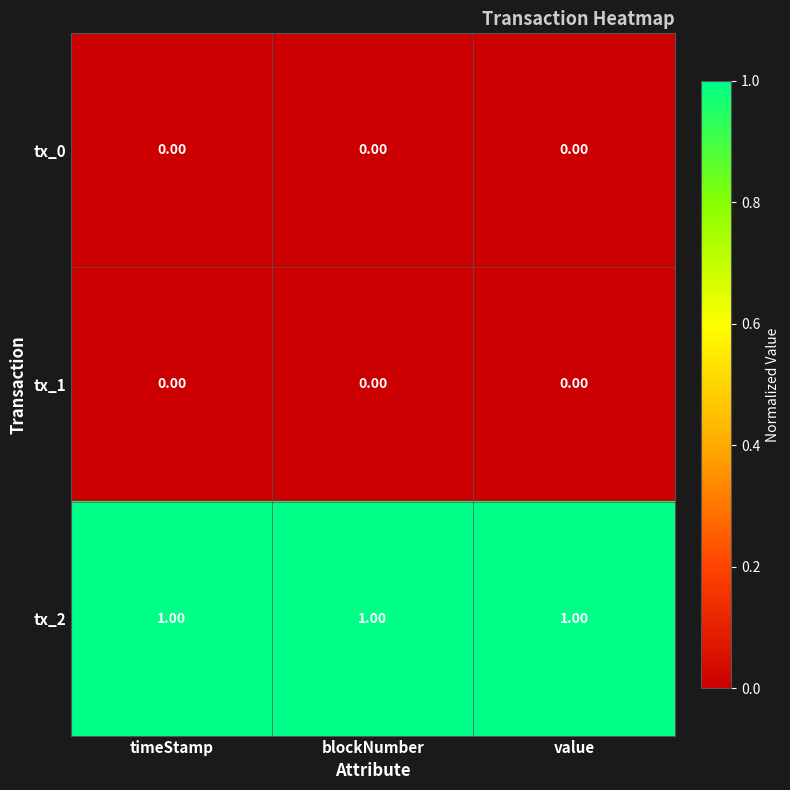

What is the difference between the highest and lowest values at value?

1